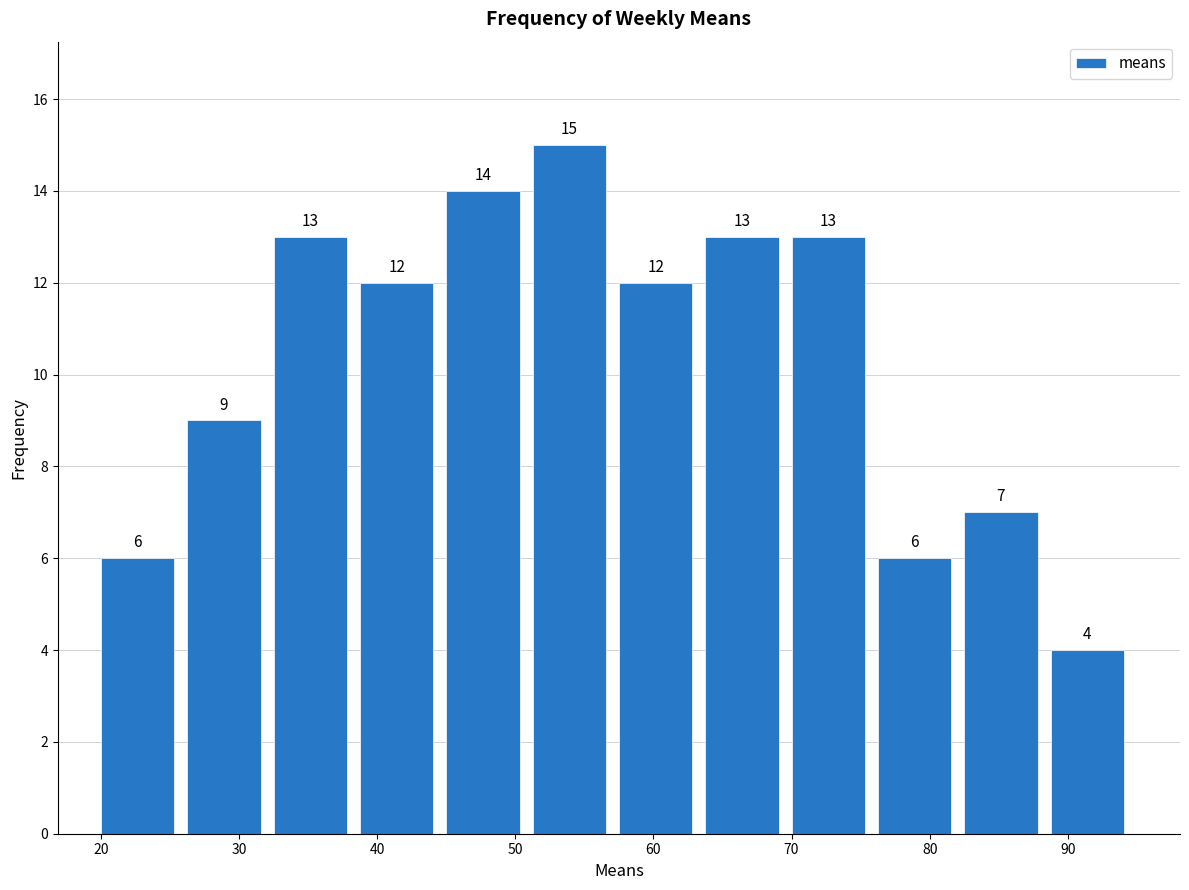

Reading left to right, list every bar in this chart as the range it spans on the x-axis followed by its height. The bar edges are not printed on the chart, so give them approximately, as read against the axis.

20 to 26: 6
26 to 33: 9
33 to 39: 13
39 to 45: 12
45 to 51: 14
51 to 58: 15
58 to 64: 12
64 to 70: 13
70 to 76: 13
76 to 83: 6
83 to 89: 7
89 to 95: 4